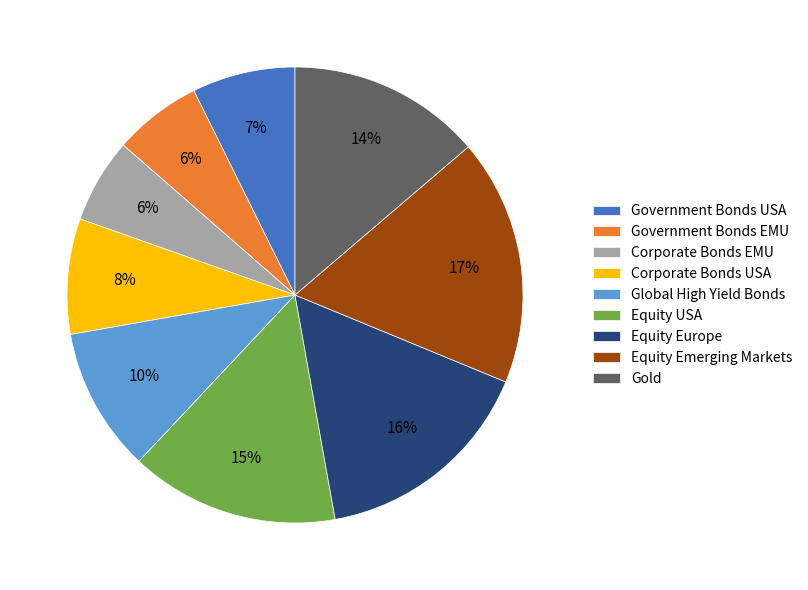

Combined, do Government Bonds USA and Corporate Bonds EMU account for over 50%?

No